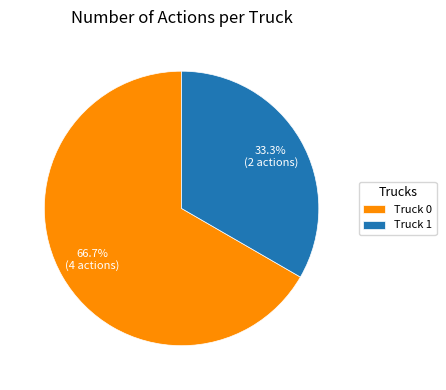

True or false: Truck 0 accounts for 73% of the total.

False